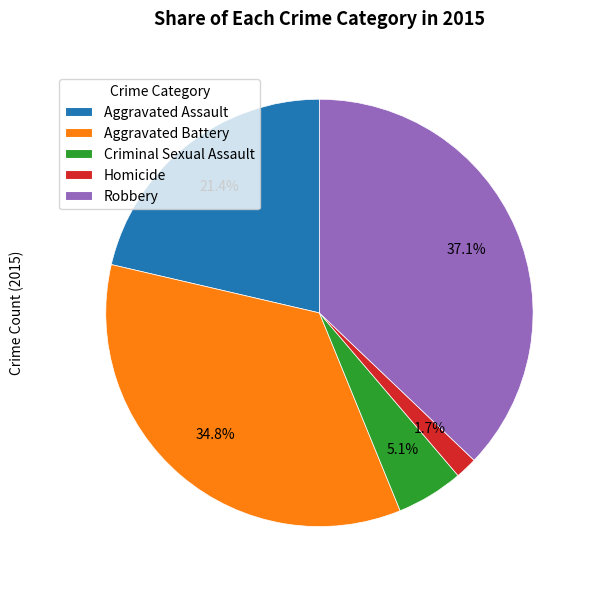

How many segments does this pie chart have?

5